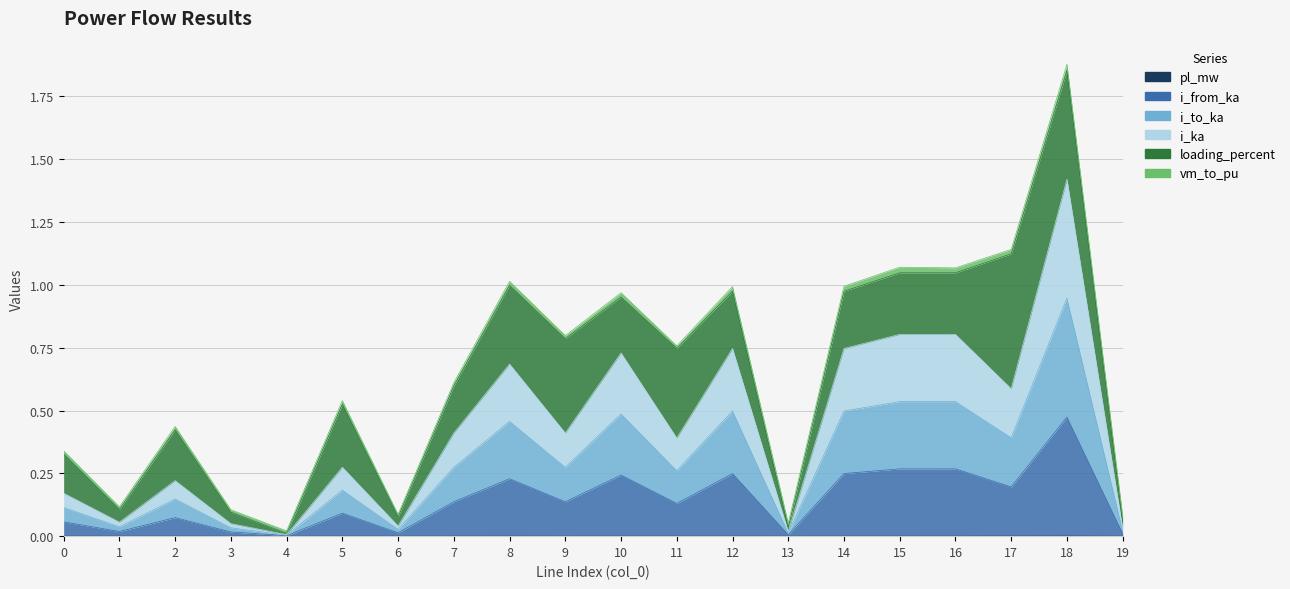

Is the value of i_ka at 16 greater than the value of i_from_ka at 14?

No